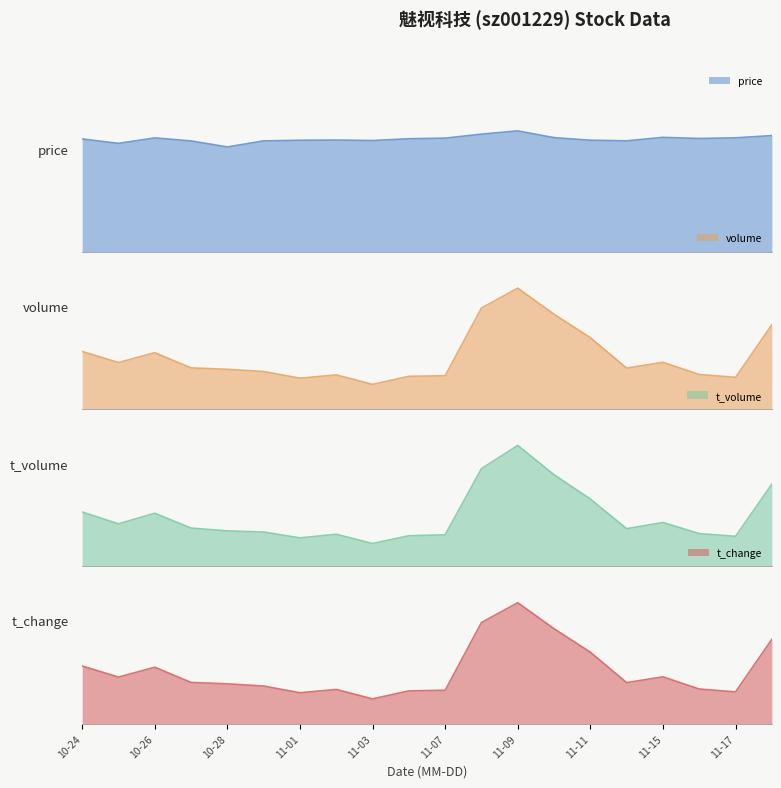

How many t_change values are between 0 and 1?

20